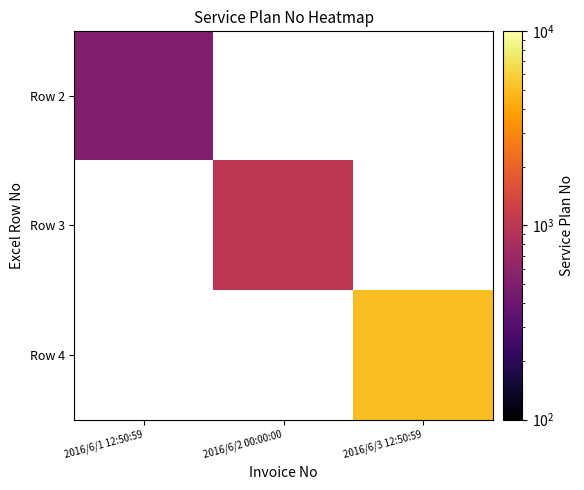

At which label does Row 4 reach its minimum?

2016/6/1 12:50:59